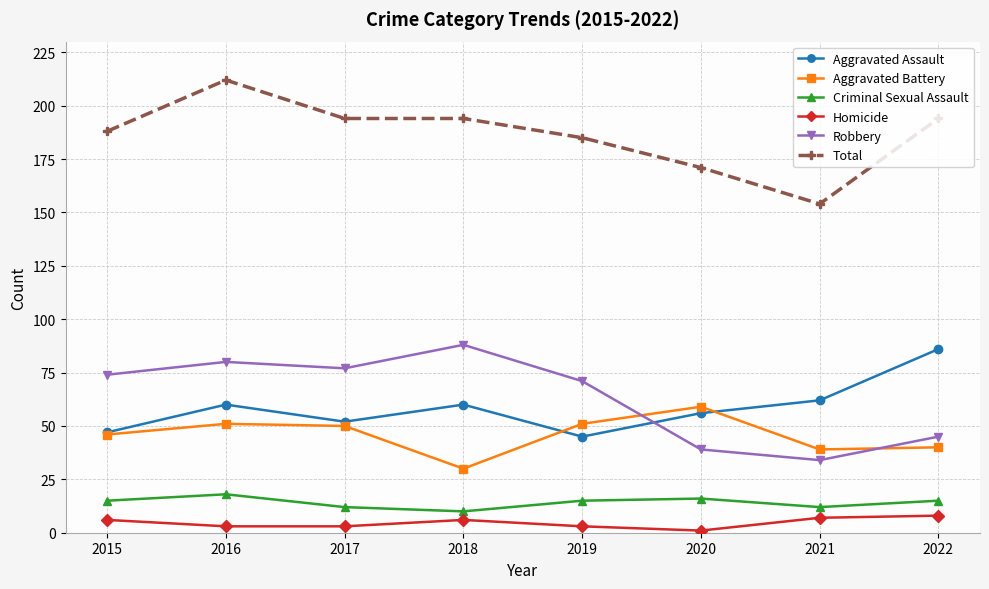

How many interior local peaks does the Aggravated Battery series have?

2